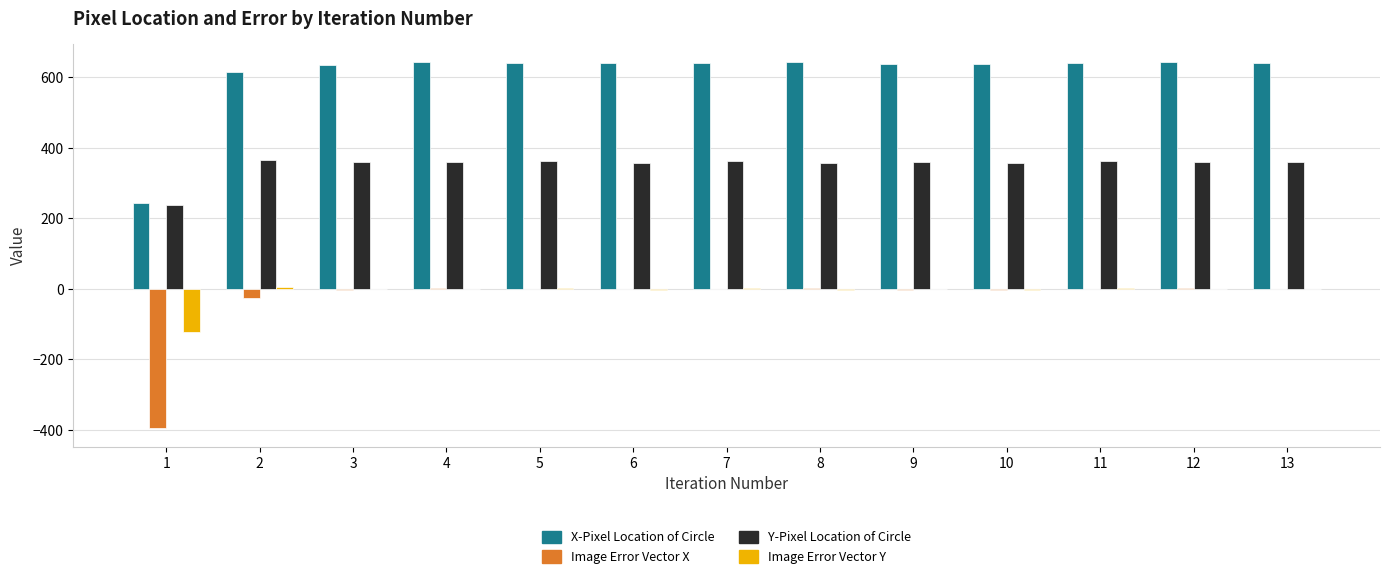

The value of X-Pixel Location of Circle at 6 is 640. True or false?

True